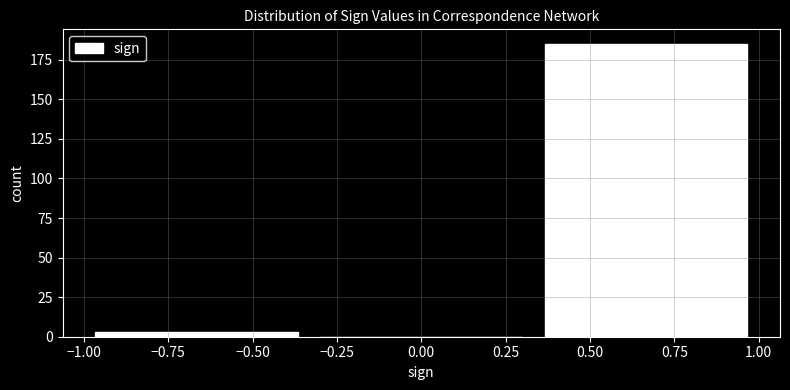

What is the height of the bar covering 0.35 to 1.00 on the x-axis? Neither the bar edges nor the heights are printed on the chart, so give them approximately, as read against the axes.

185